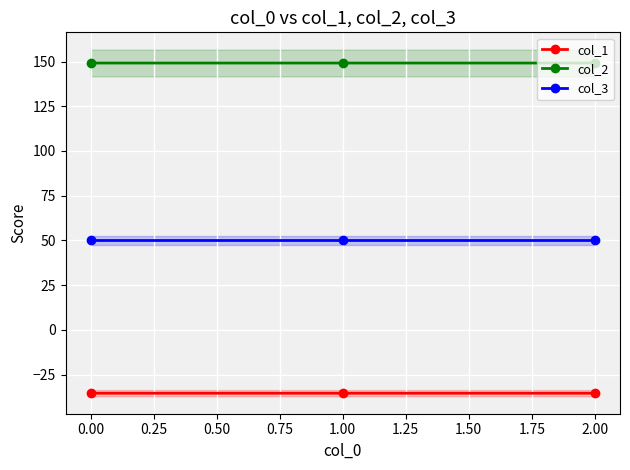

The col_2 series shows 238.7 at 0.00. True or false?

False